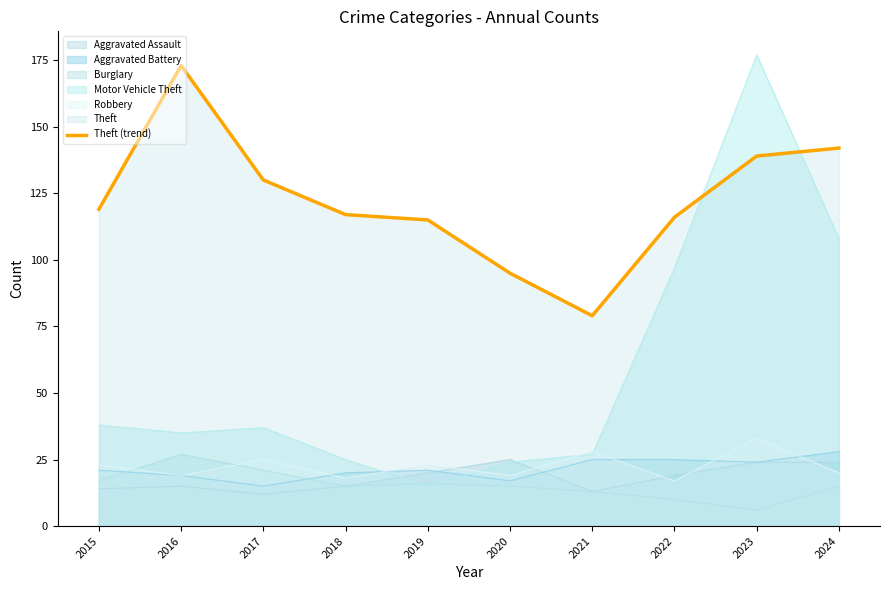

What value does the data have at 2015, to the nearest 5?

120